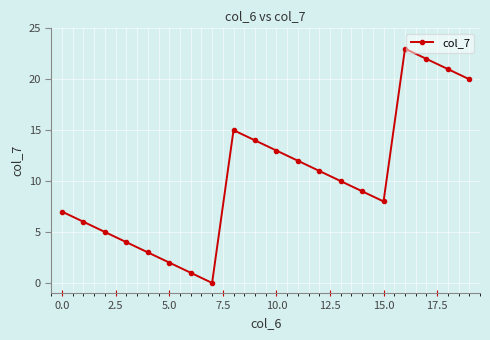

What is the difference between the maximum and minimum values?

23